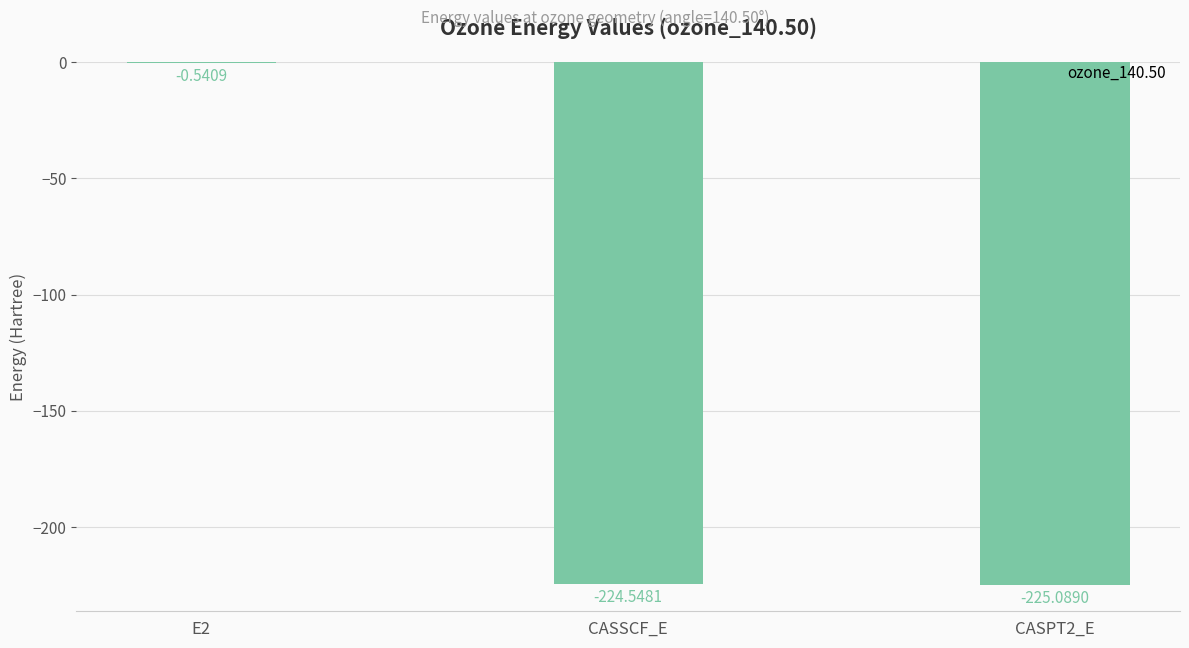

Where does the data first go above -224?

E2